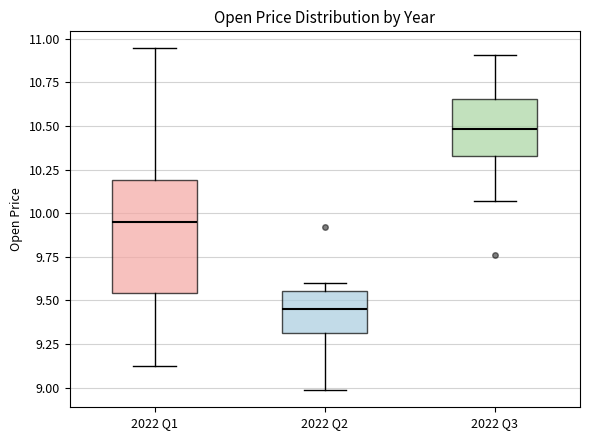

Comparing the boxes themselves (not the whiskers), which one is the tallest?

2022 Q1